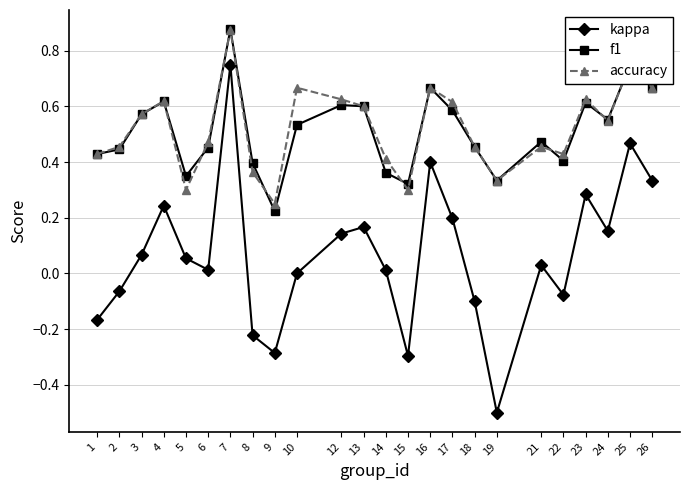

Is it true that f1 equals 0.7 at 22?

False